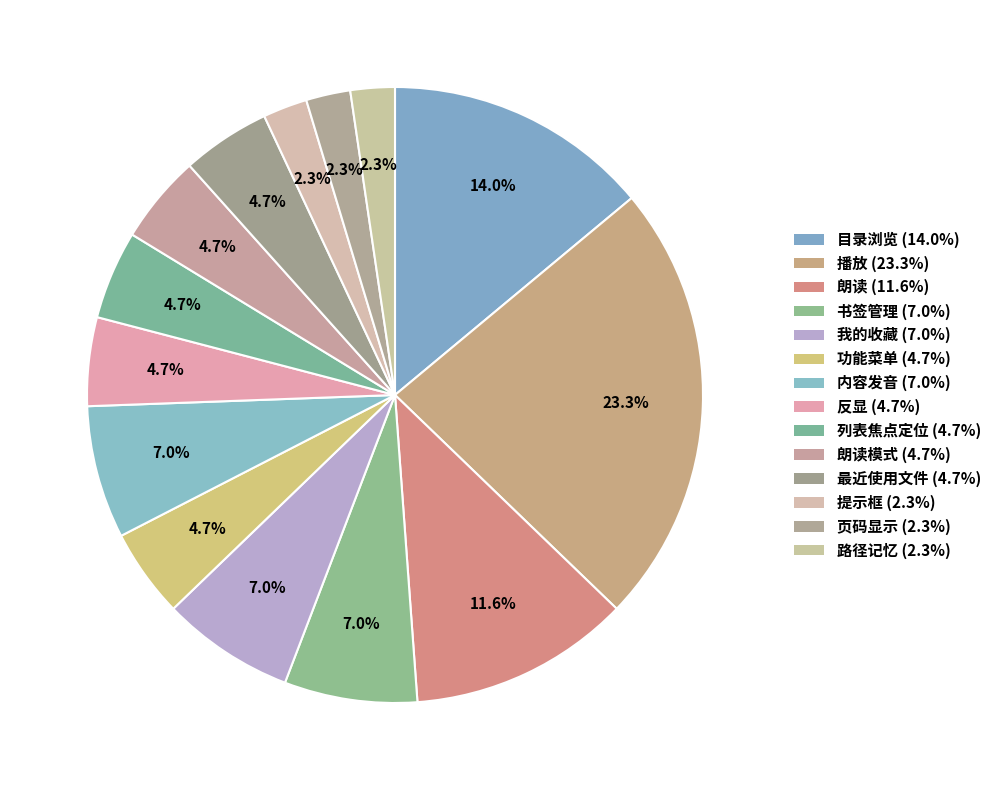

Which slice is the smallest?

提示框